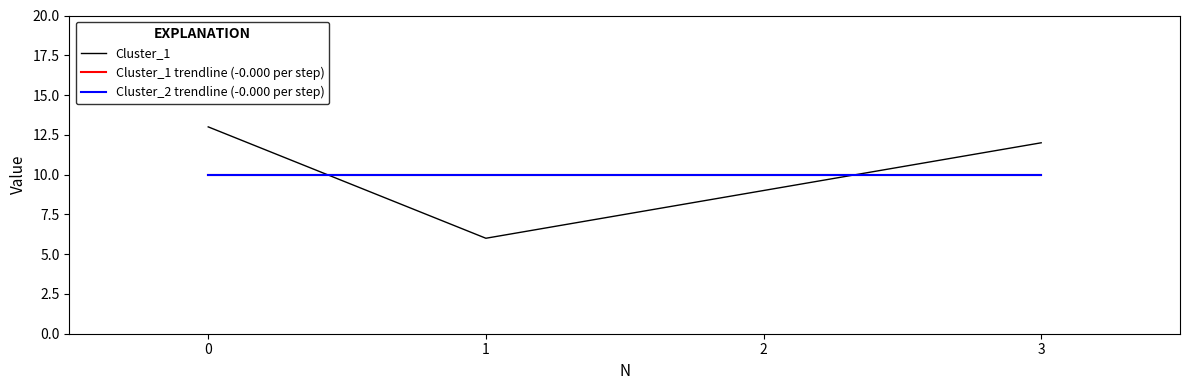

True or false: Cluster_1 trendline (-0.000 per step) has a value of 2.5 at 1.

False